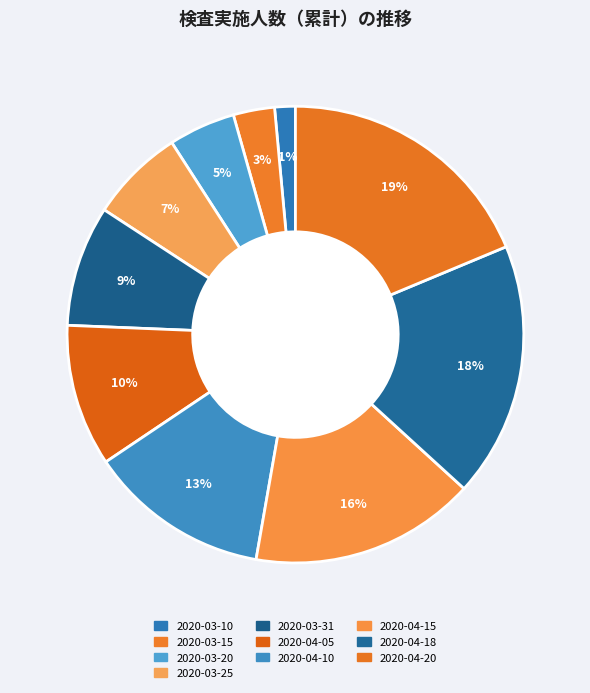

Count the number of slices in the pie.

10